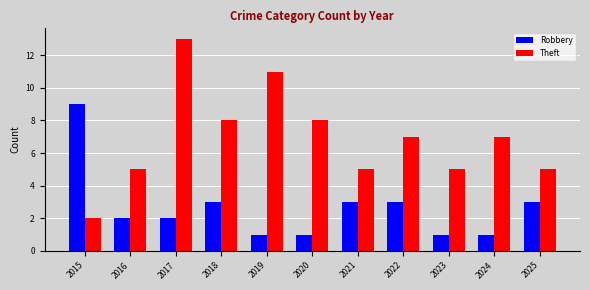

Reading right to left, what are all the values shown in this chart?

Robbery: 2025=3	2024=1	2023=1	2022=3	2021=3	2020=1	2019=1	2018=3	2017=2	2016=2	2015=9
Theft: 2025=5	2024=7	2023=5	2022=7	2021=5	2020=8	2019=11	2018=8	2017=13	2016=5	2015=2